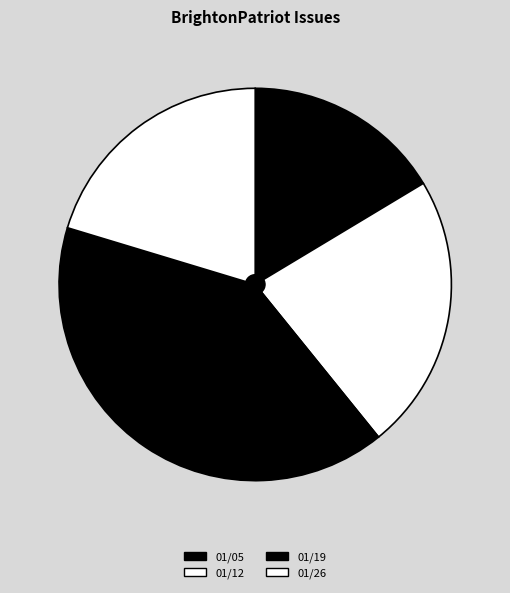

Rank the categories by value from lowest to highest.

01/05, 01/26, 01/12, 01/19